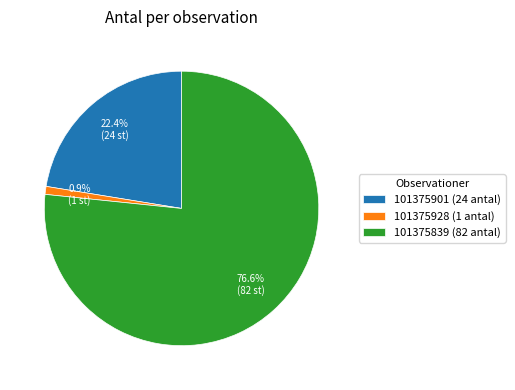

Which category has the smallest portion of the pie?

101375928 (1 antal)